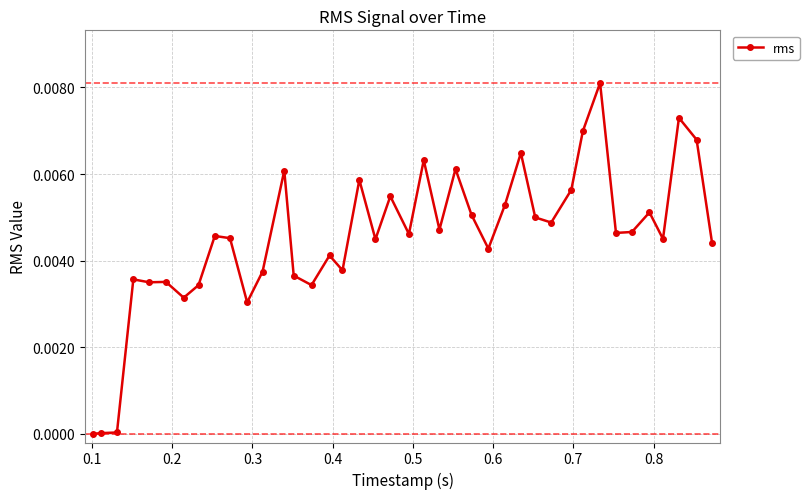

True or false: there are more than 1 points higher than both neighbors.

True